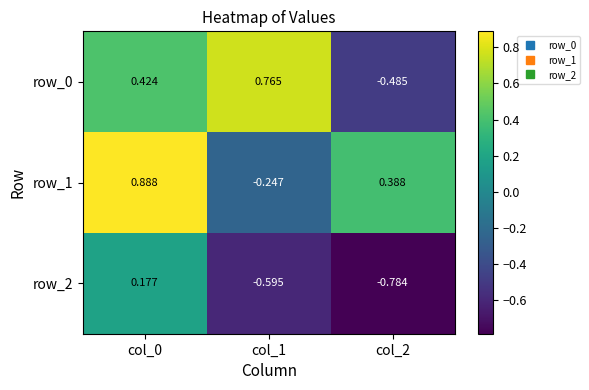

What is the sum of all row_2 values?

-1.2